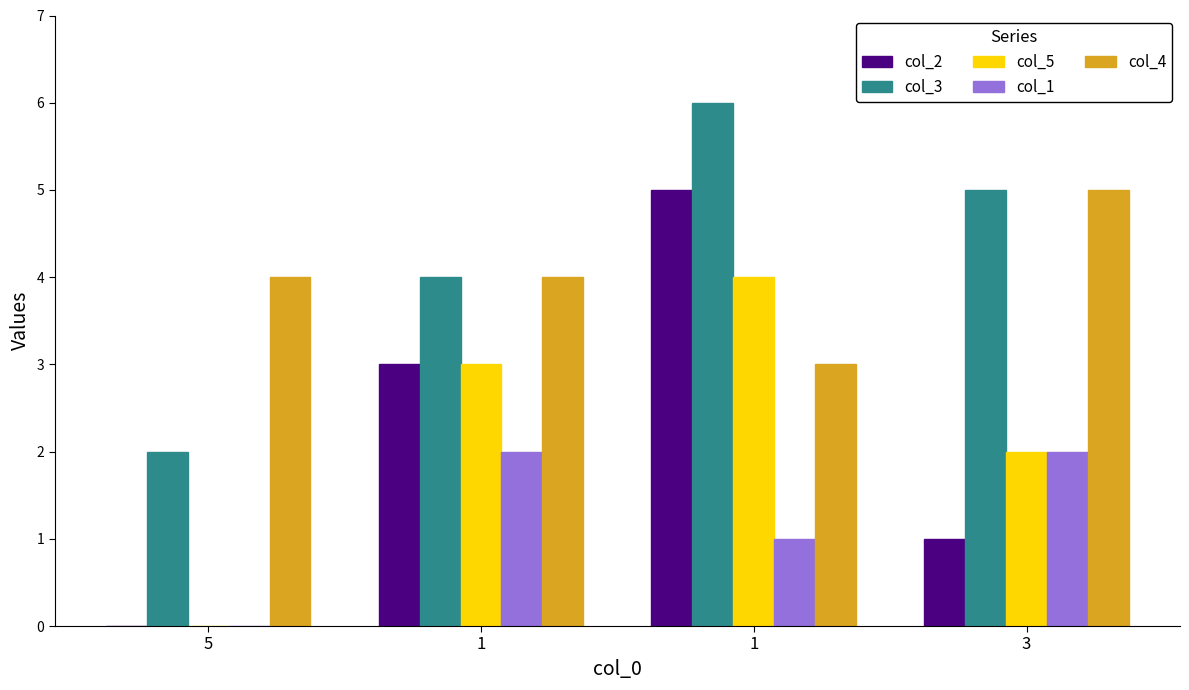

Are the bars horizontal?

No